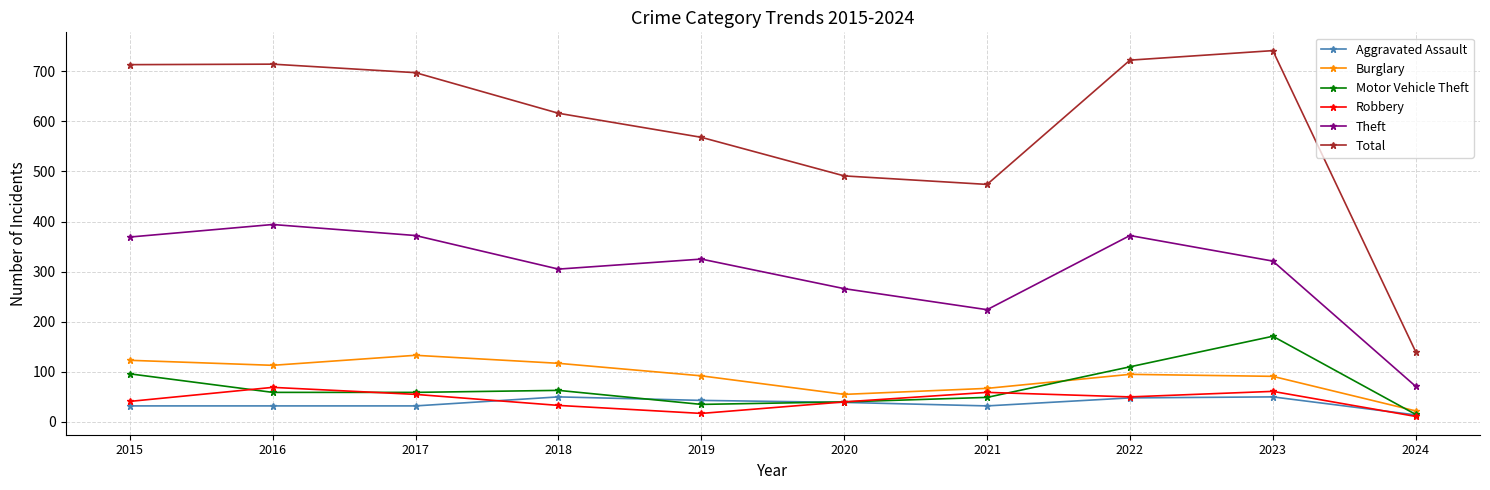

What is the value of the Theft point at the 9th from the left?

321